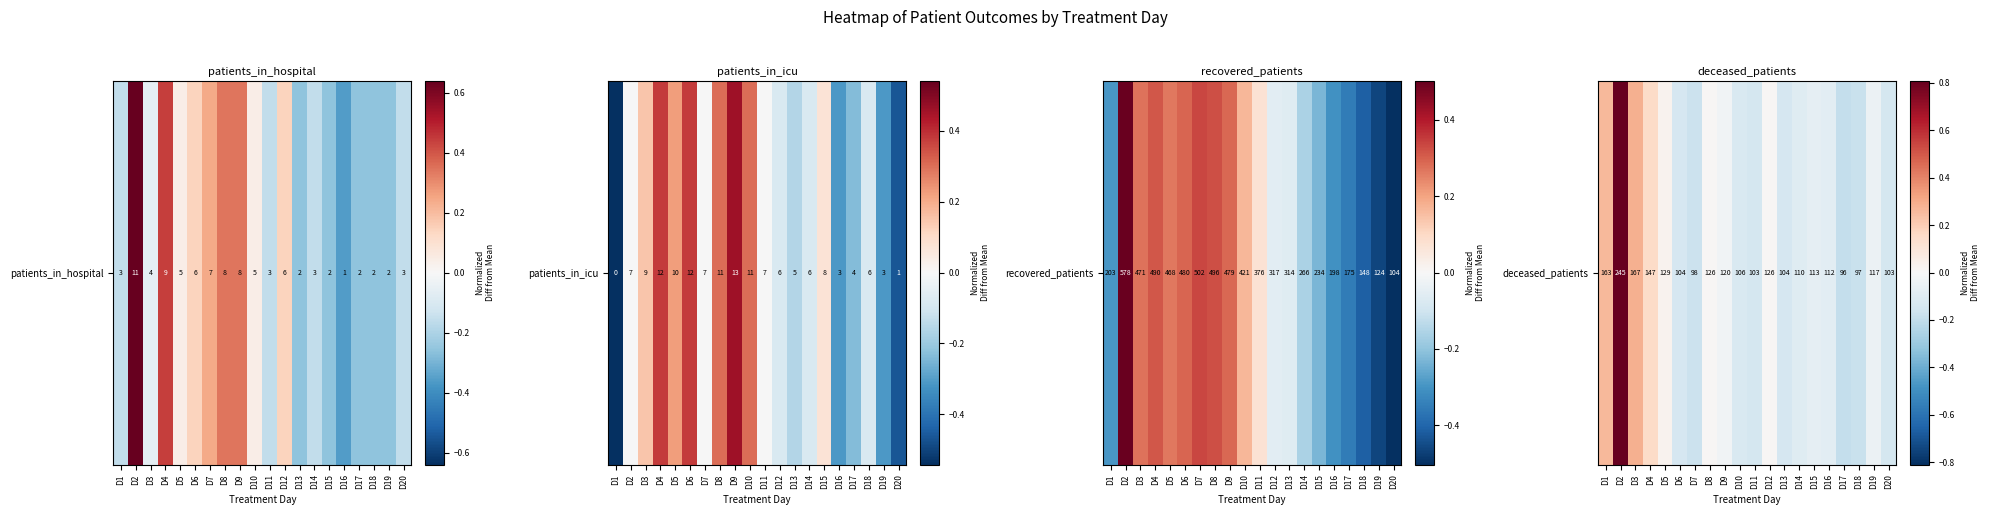

Where is the data nearest to the value 0?

D8